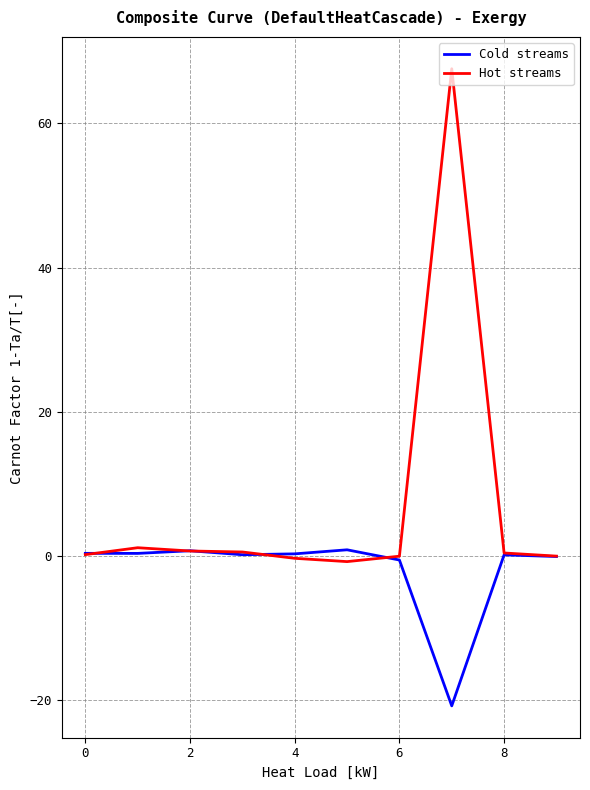

Is this an area chart (filled region under the line)?

No